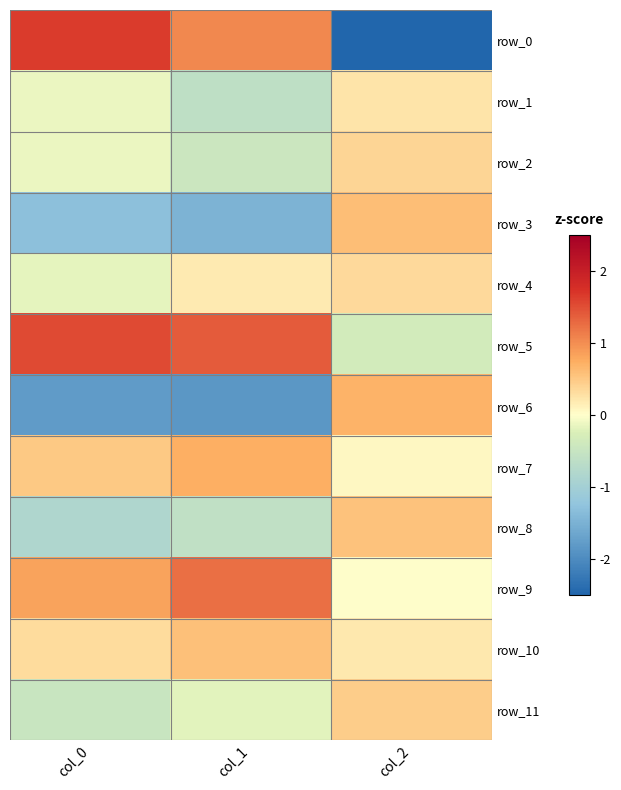

Where does the row_4 series first go above 0?

col_1